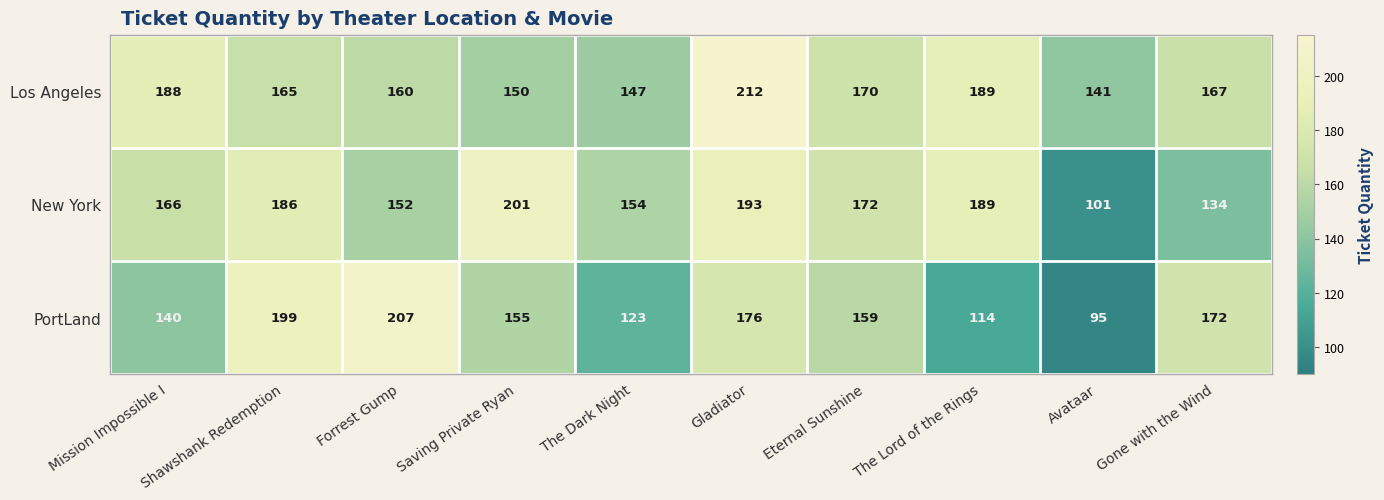

The value of New York at Gone with the Wind is 78. True or false?

False